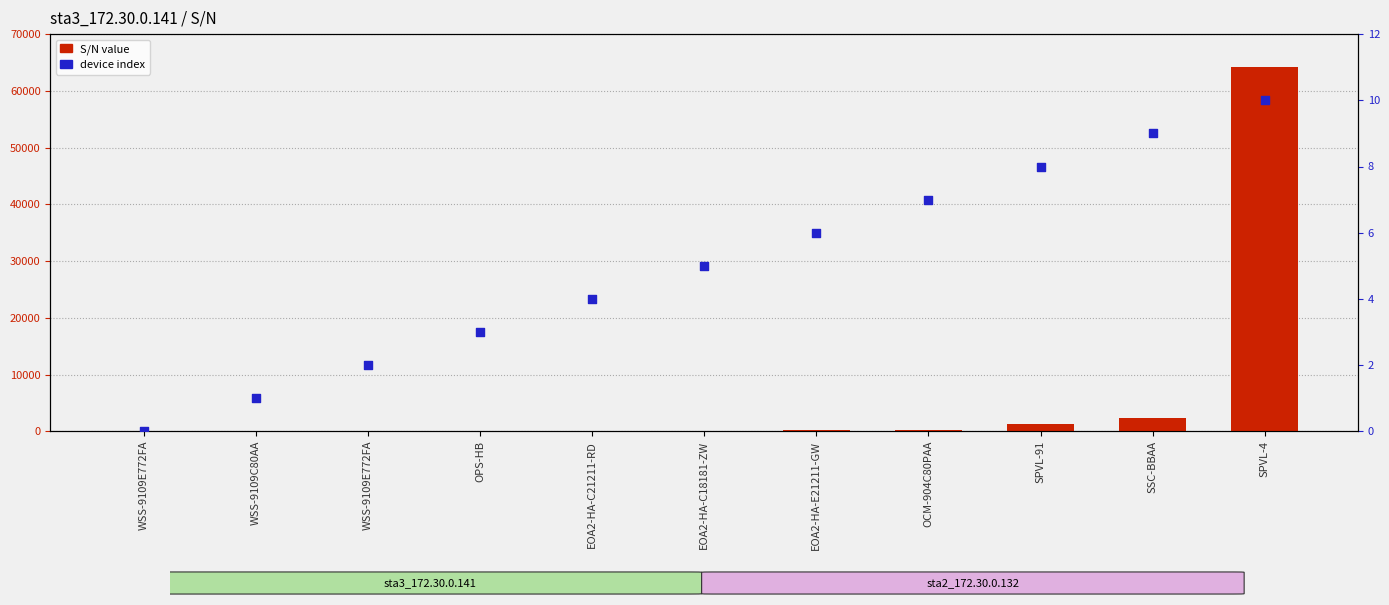

Is the value of S/N value at WSS-9109E772FA greater than the value of device index at WSS-9109C80AA?

No